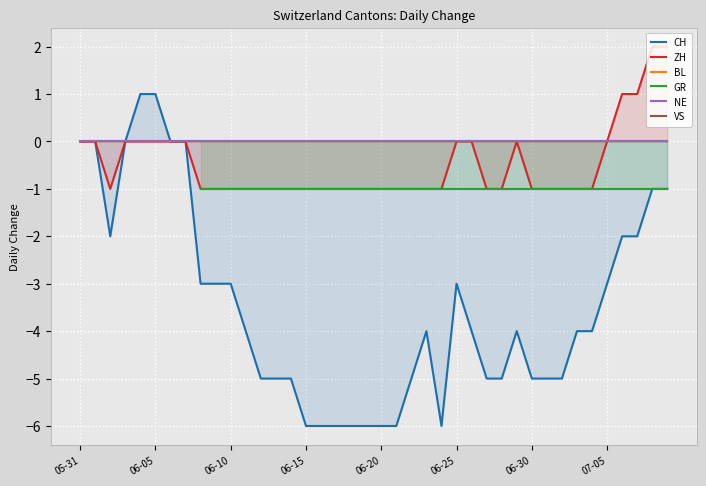

How many values in the CH series exceed -4?

17